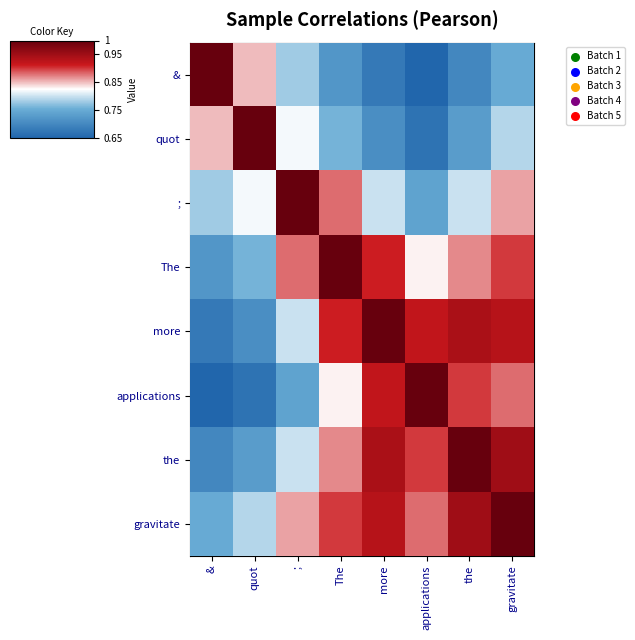

What value does the The series have at the?

0.9